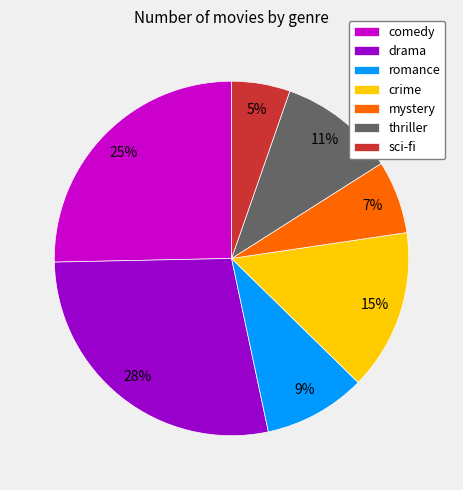

How many segments does this pie chart have?

7